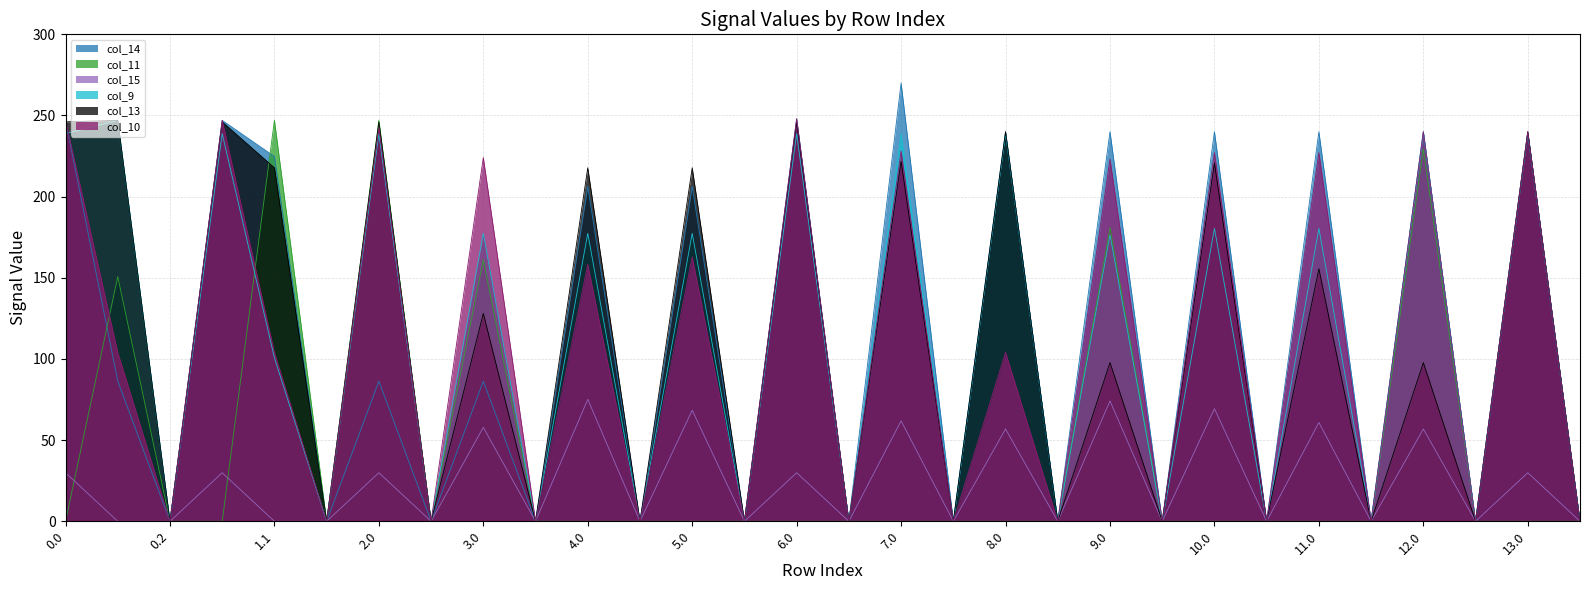

Which series changed the most between 5.1 and 8.0?

col_14